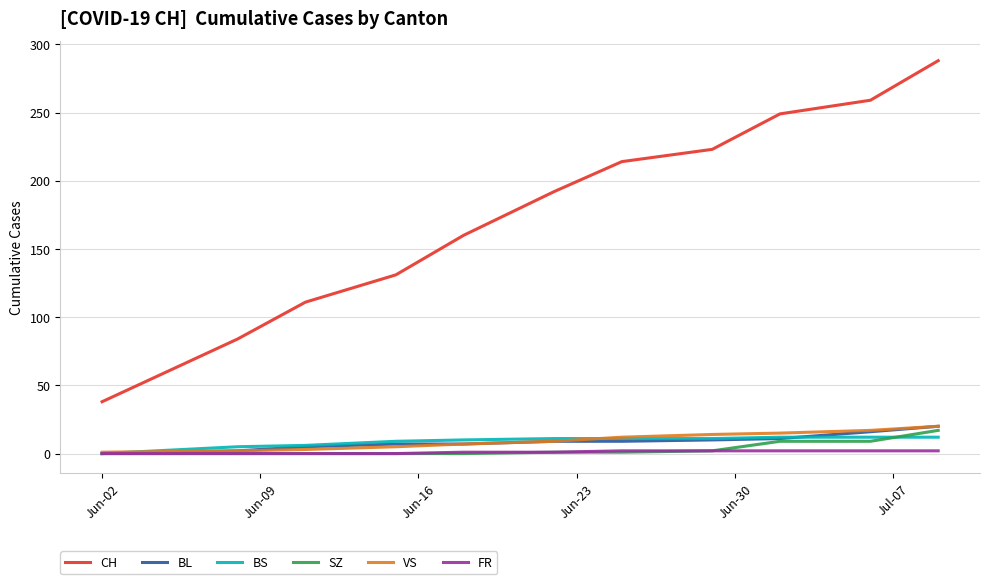

True or false: CH and BL intersect in this chart.

False